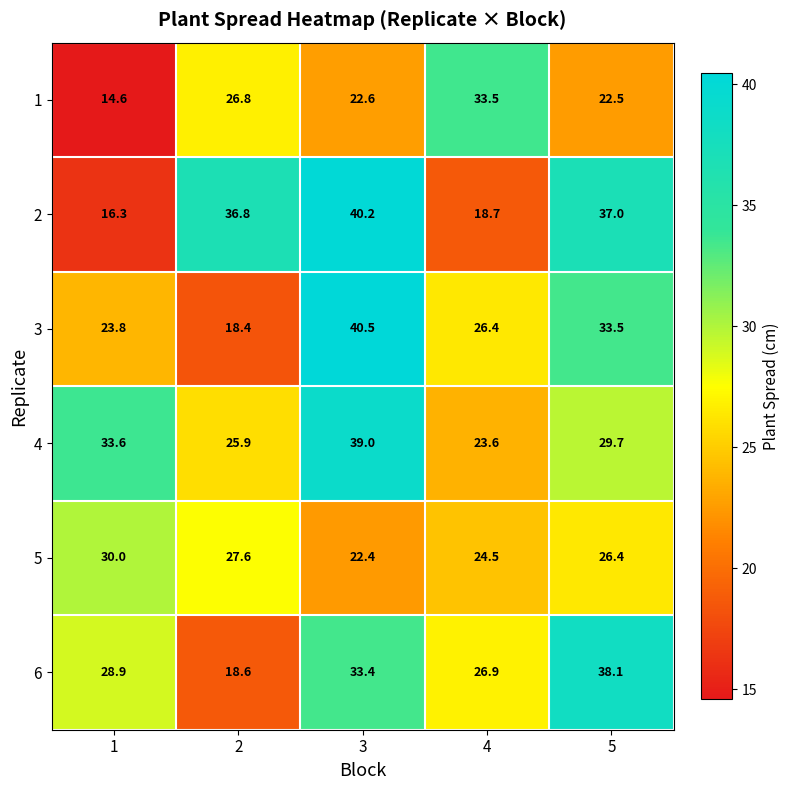

True or false: 4 has a value of 13.3 at 4.

False